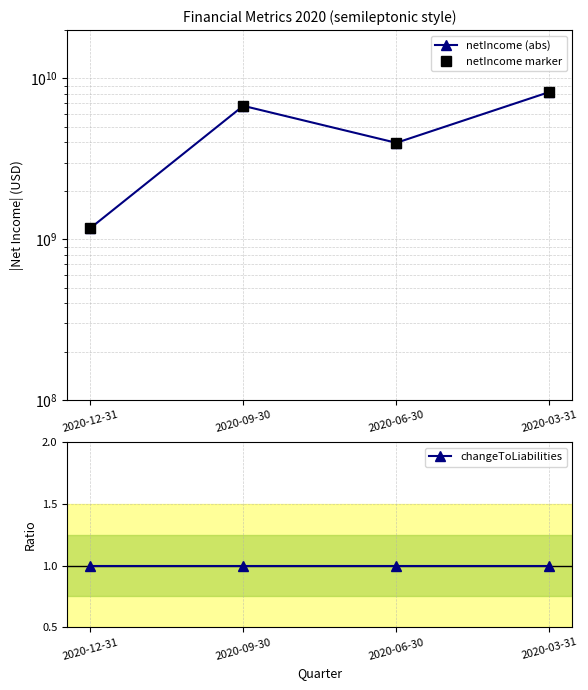

What are all the series names shown in the legend?

netIncome (abs), netIncome marker, changeToLiabilities